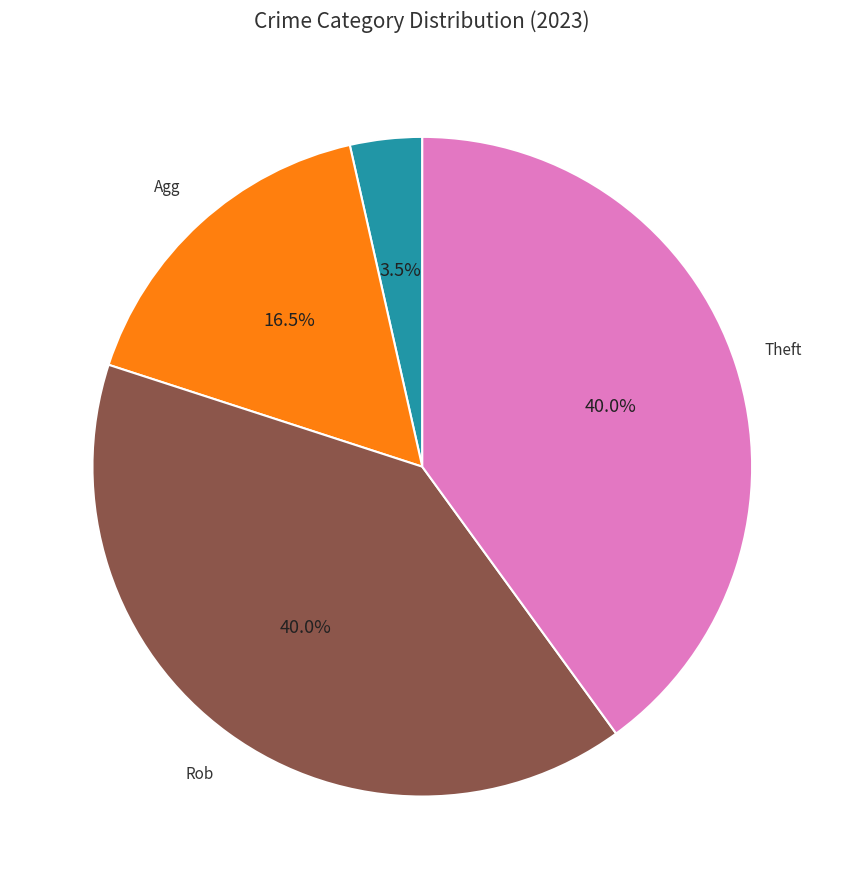

Is there any slice that represents more than half of the pie?

No